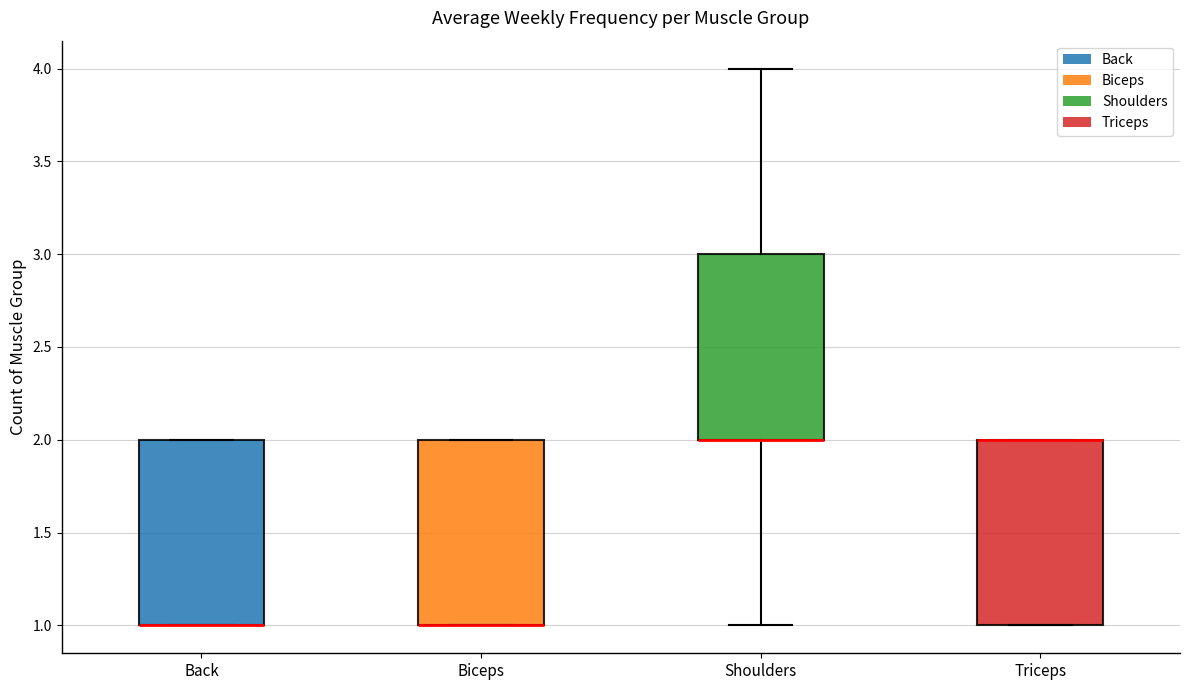

Where is the upper edge of the box for Triceps on the y-axis? The values are not printed on the chart, so give them approximately, as read against the axis.

2